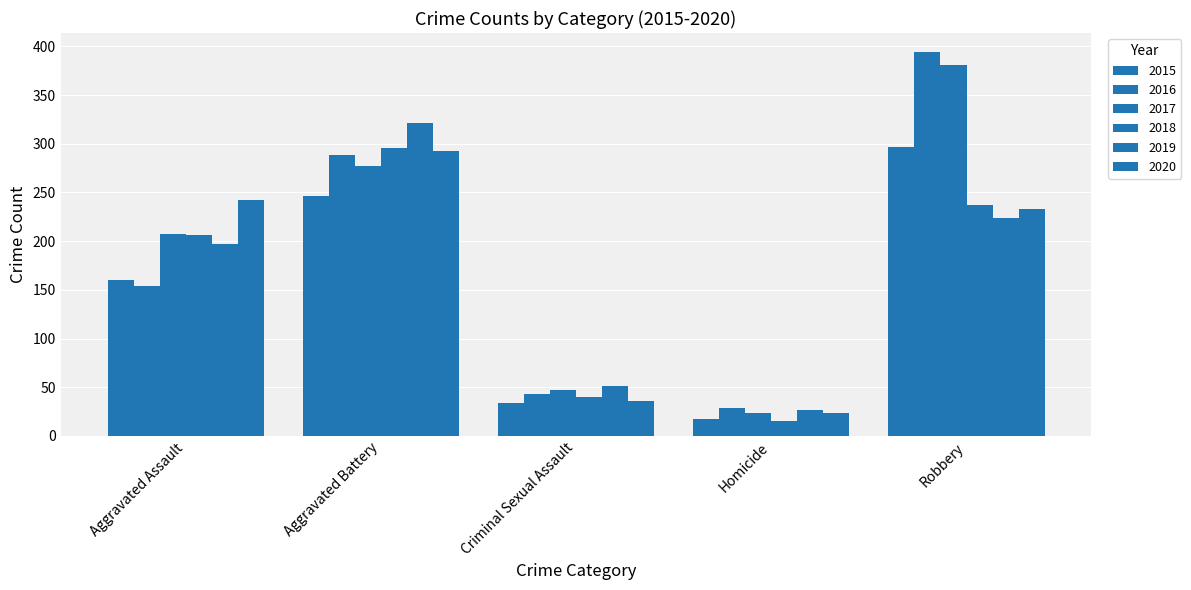

The 2015 series shows 34 at Criminal Sexual Assault. True or false?

True